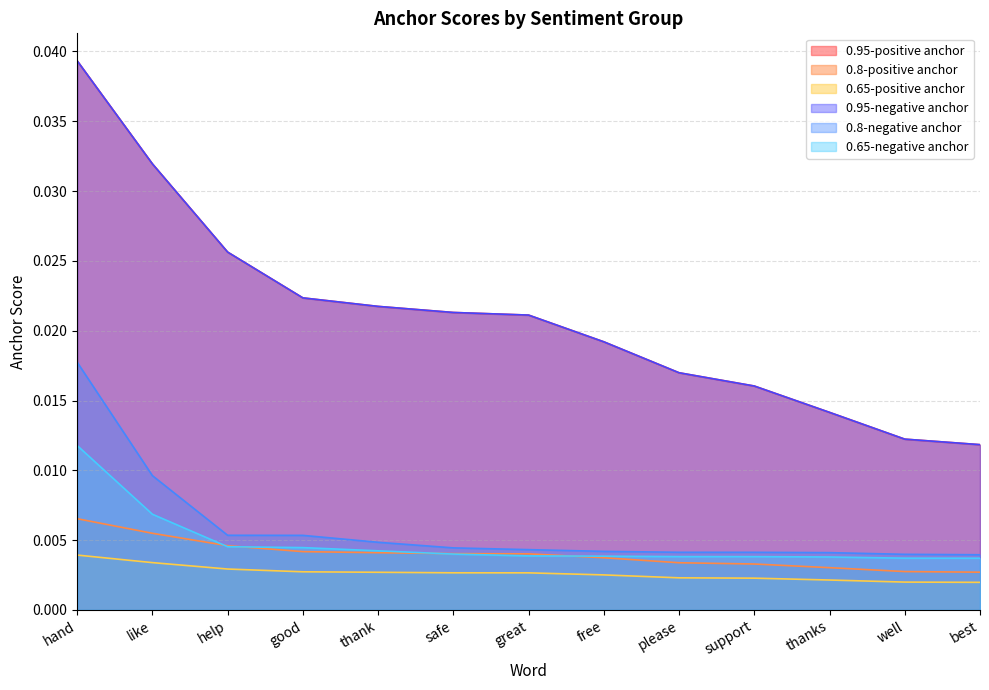

List the series in order of their peak value, lowest first.

0.65-positive anchor, 0.8-positive anchor, 0.65-negative anchor, 0.8-negative anchor, 0.95-positive anchor, 0.95-negative anchor